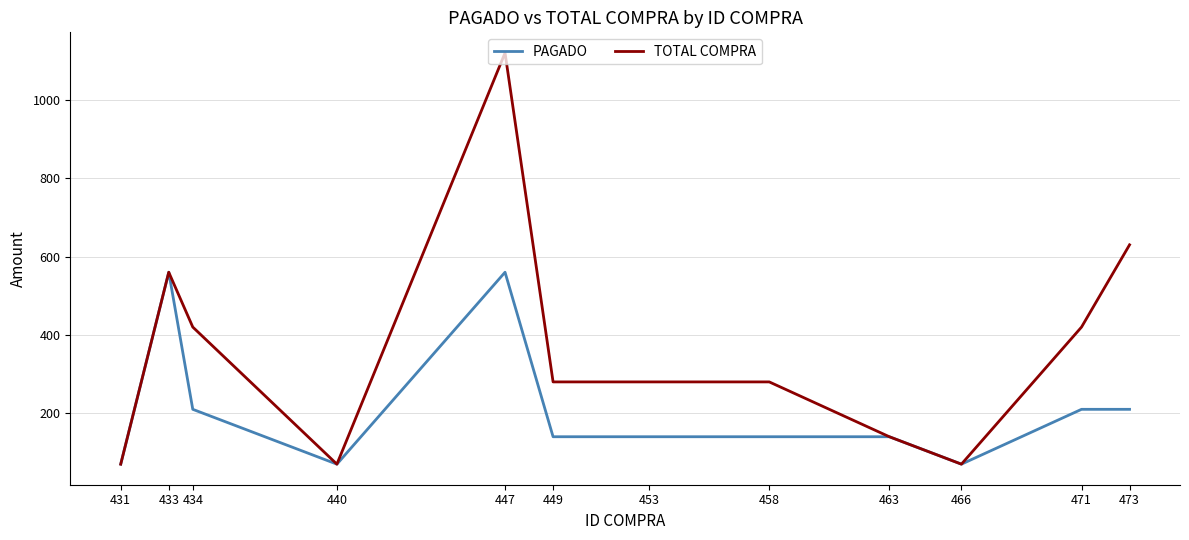

Which series changed the most between 433 and 449?

PAGADO